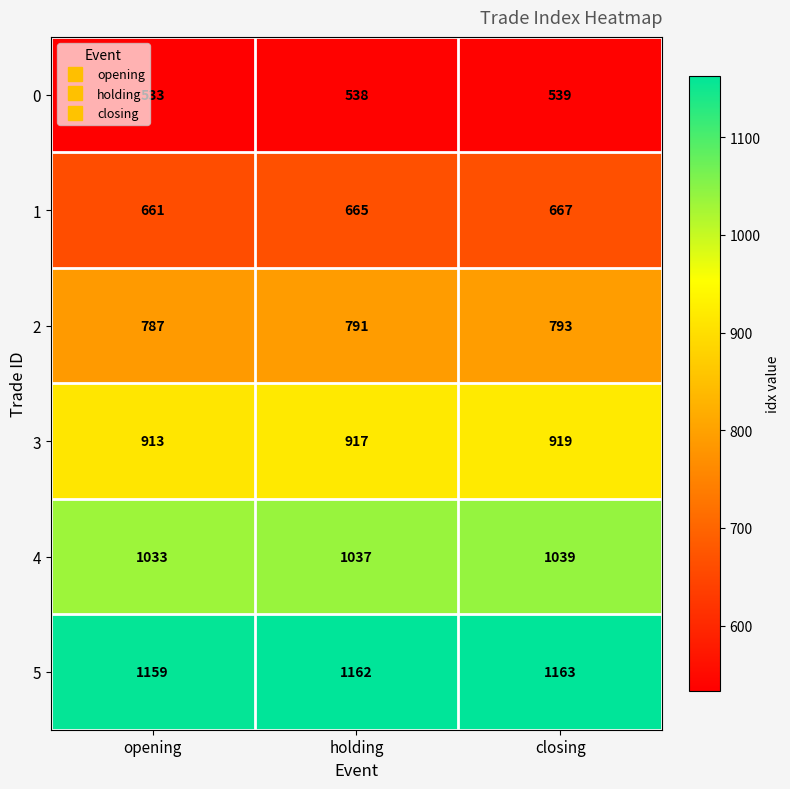

The 5 series shows 1650 at holding. True or false?

False